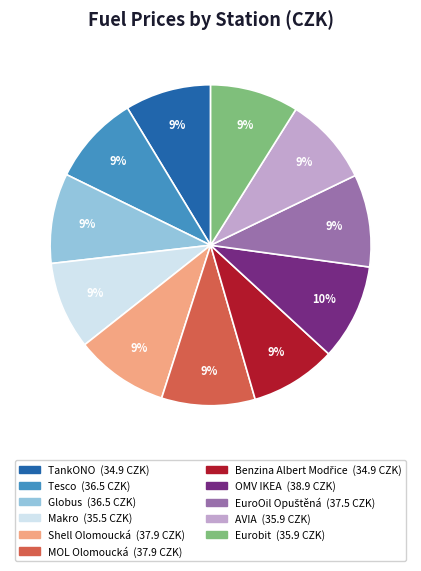

How many slices are in this pie chart?

11